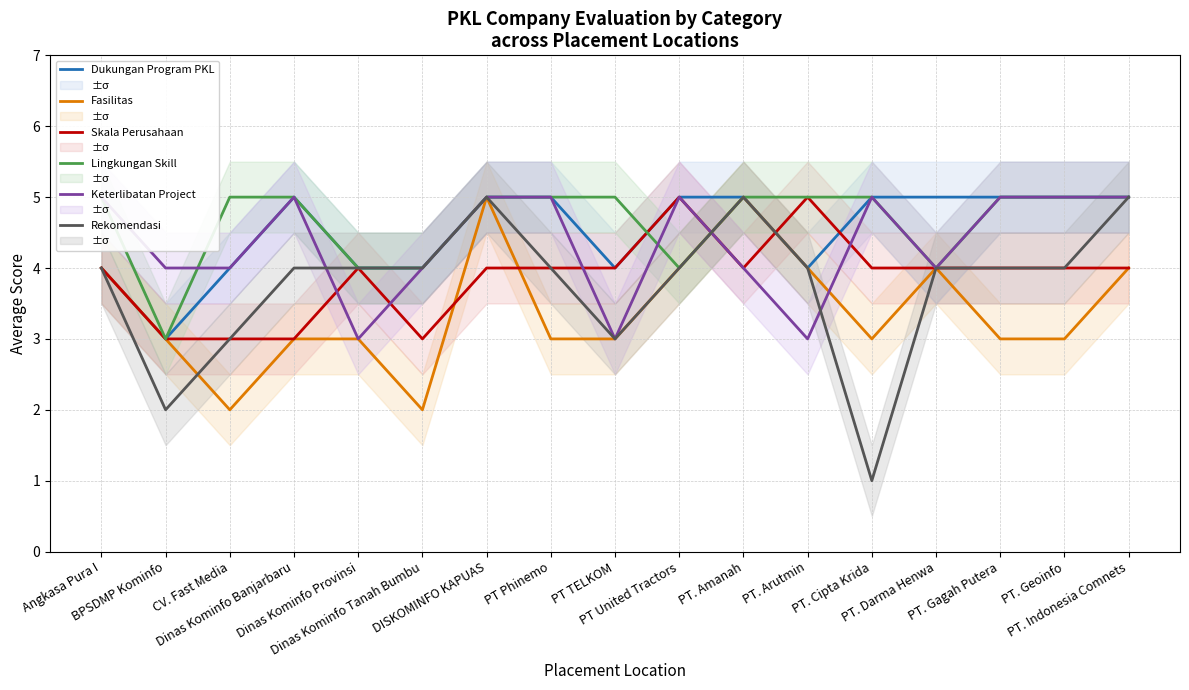

How many lines are shown in the chart?

6